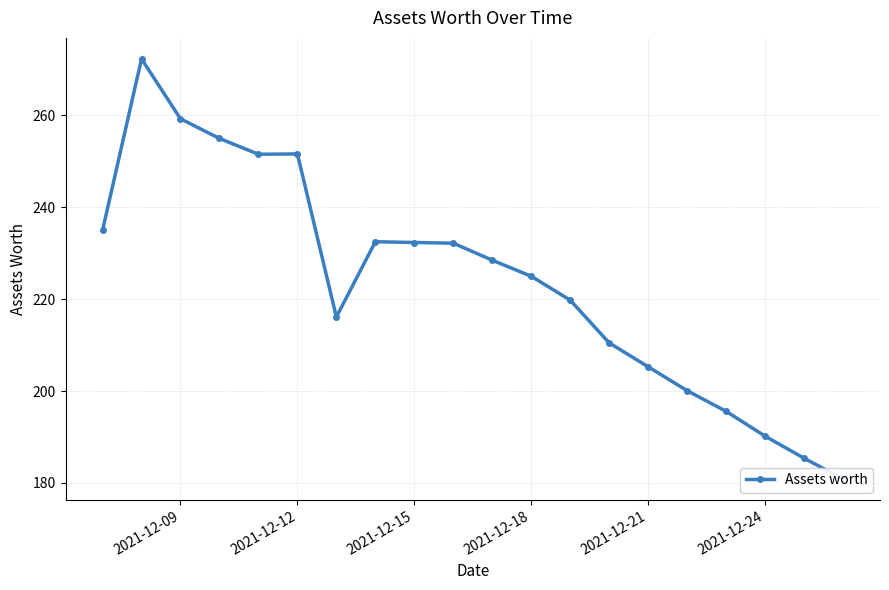

How many points are lower than both their immediate neighbors (excluding endpoints)?

2